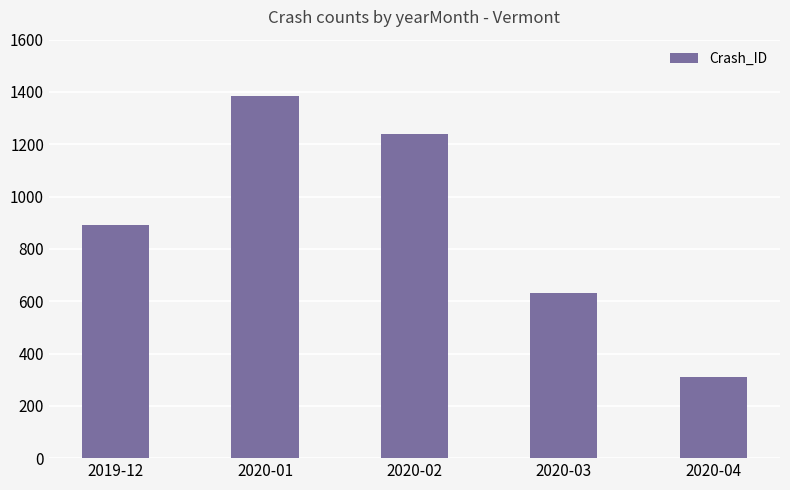

What is the difference between the second highest and second lowest values?

607